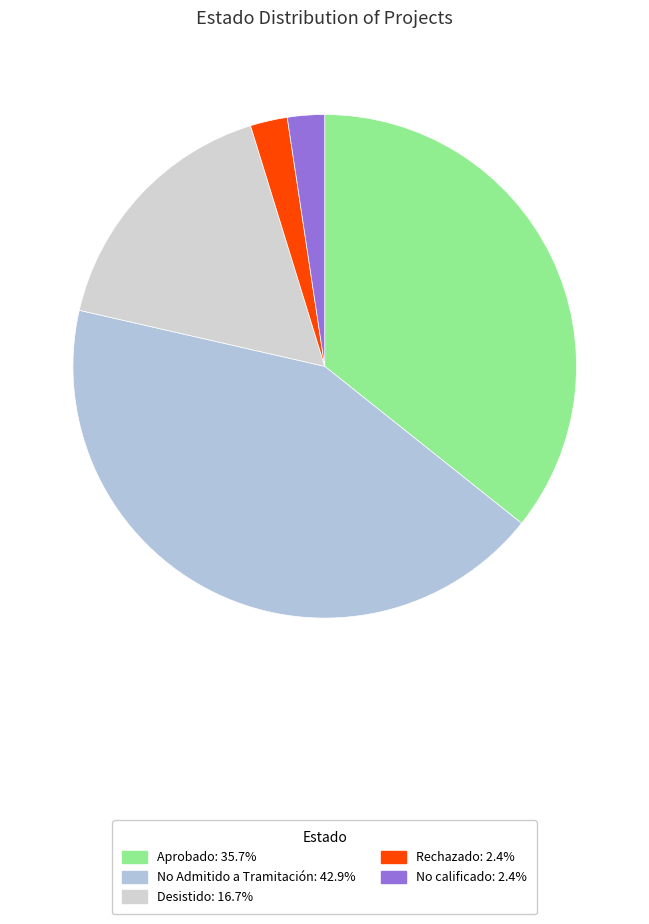

What is the largest slice in the pie chart?

No Admitido a Tramitación